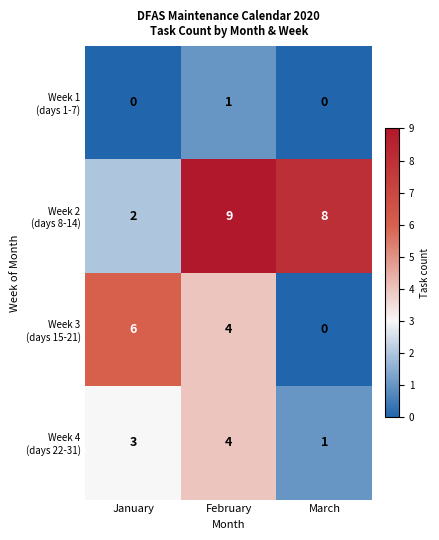

What is the difference between the highest and lowest values at February?

8